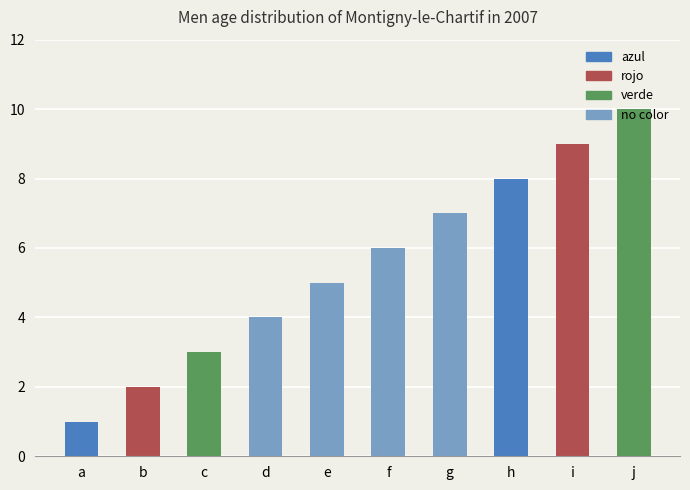

Are the bars horizontal?

No